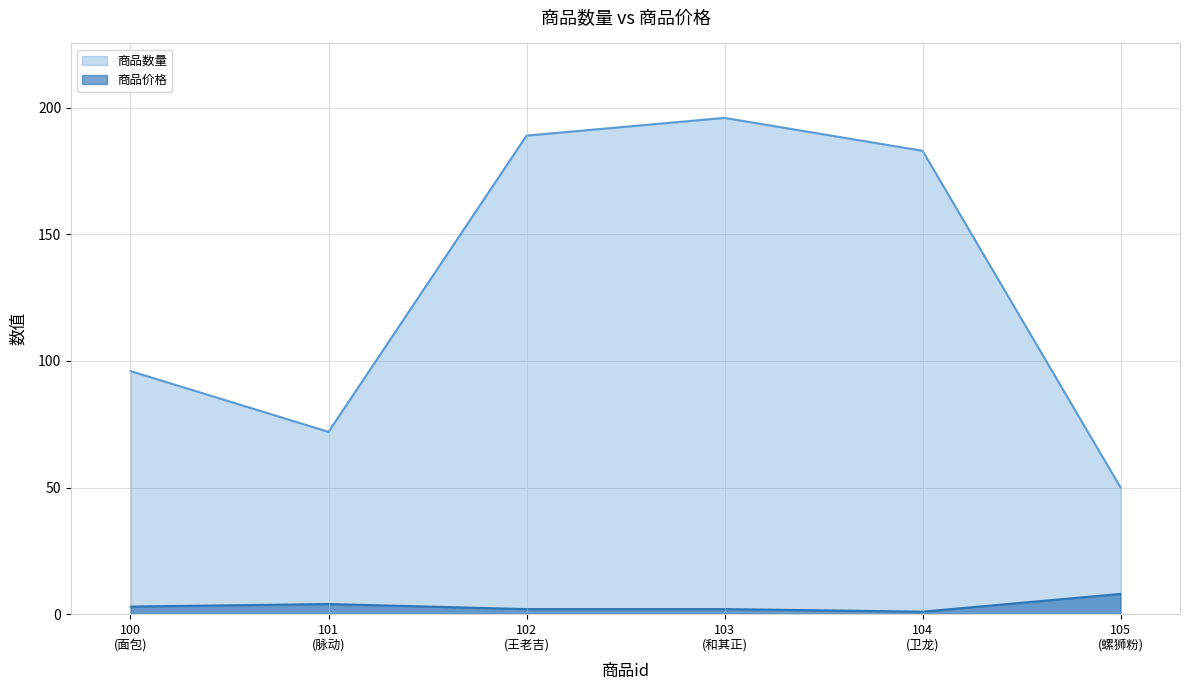

Which series has the largest range (max minus min)?

商品数量